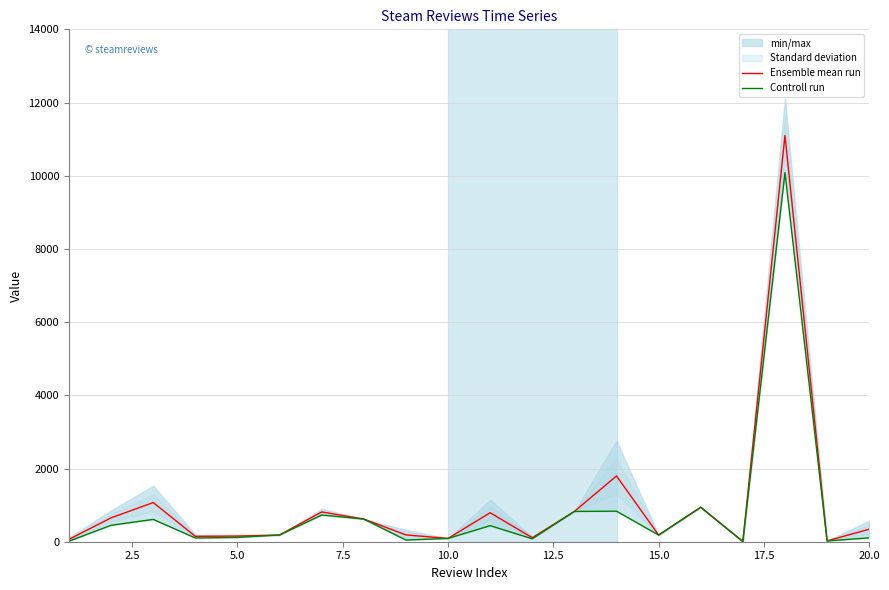

How many lines are shown in the chart?

2